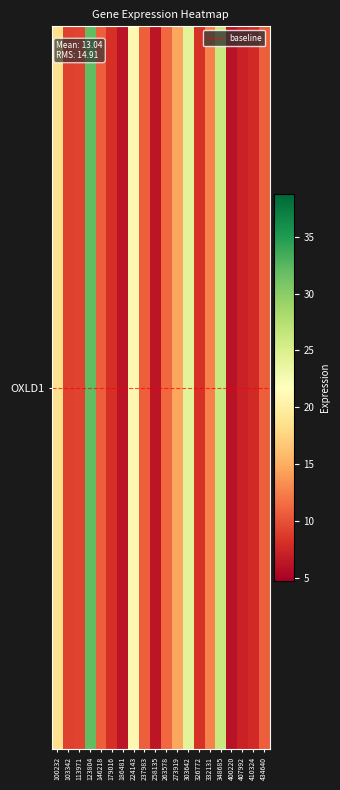

What is the smallest value displayed?

6.1